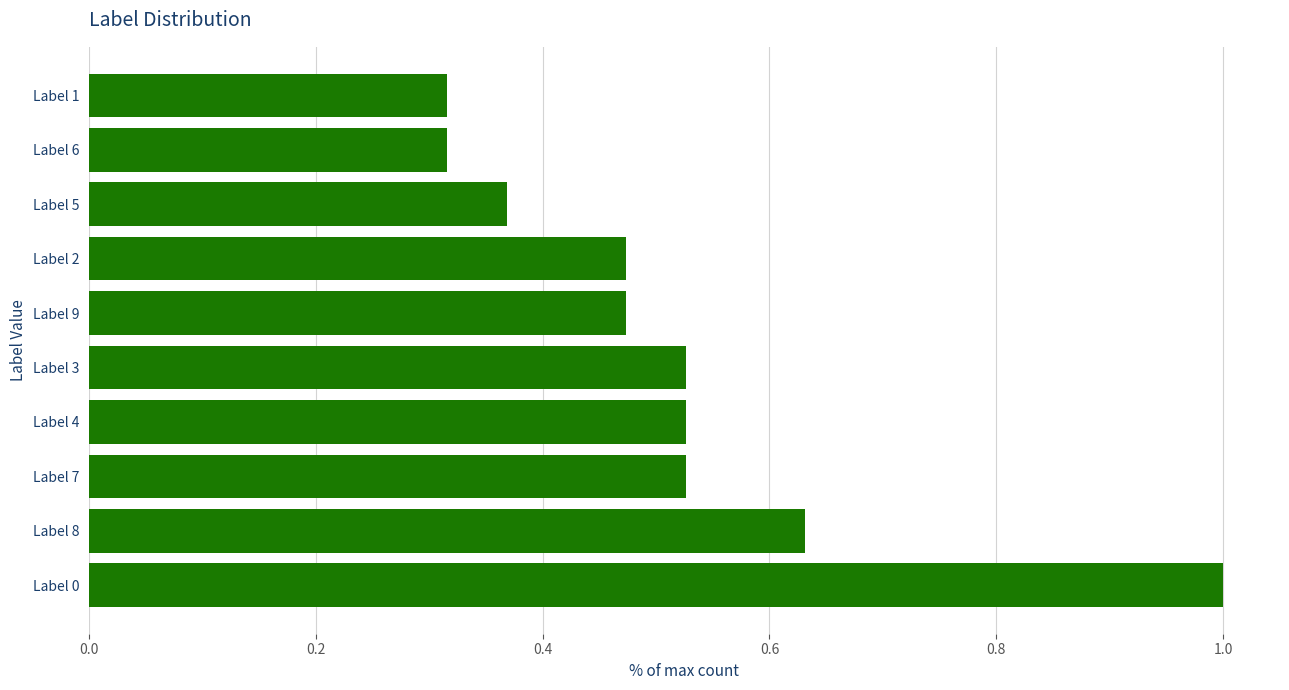

What is the sum of the values at Label 9 and Label 8?

1.1